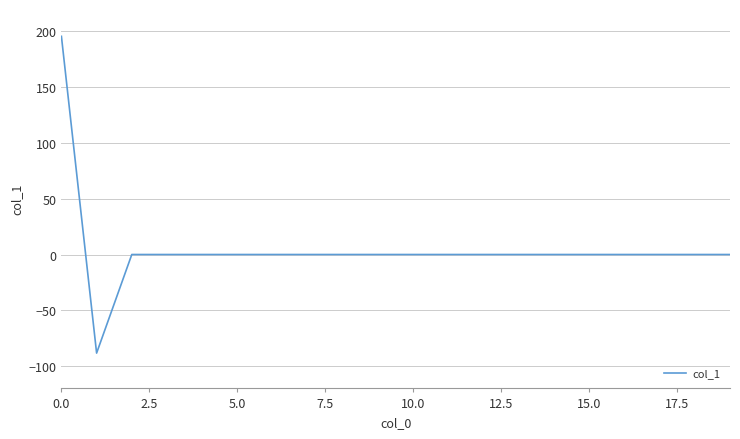

What is the difference between the maximum and minimum values?

283.9